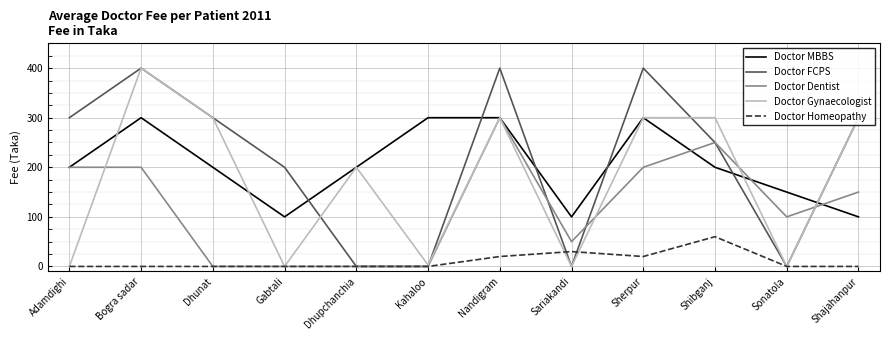

At which label is Doctor FCPS closest to 200?

Gabtali